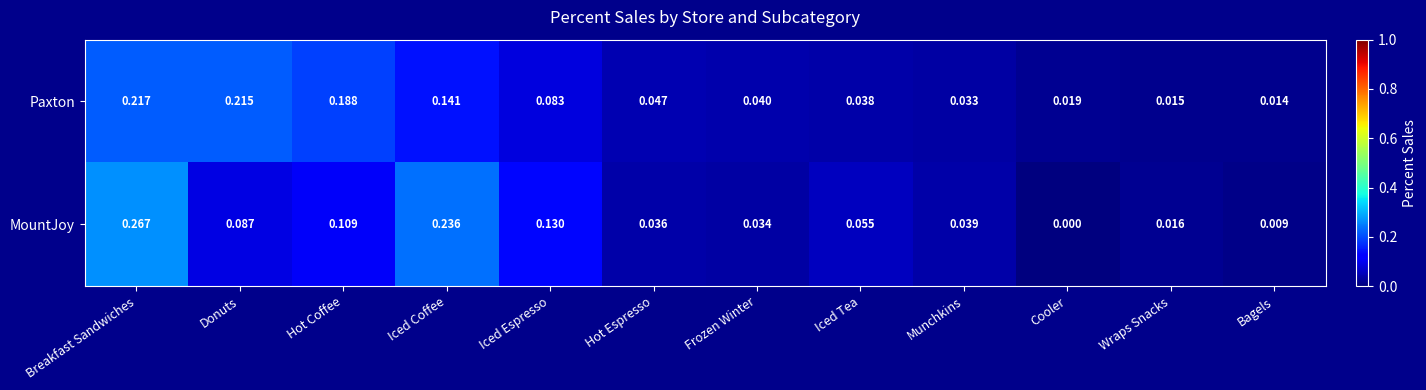

Count the number of data series in this chart.

2